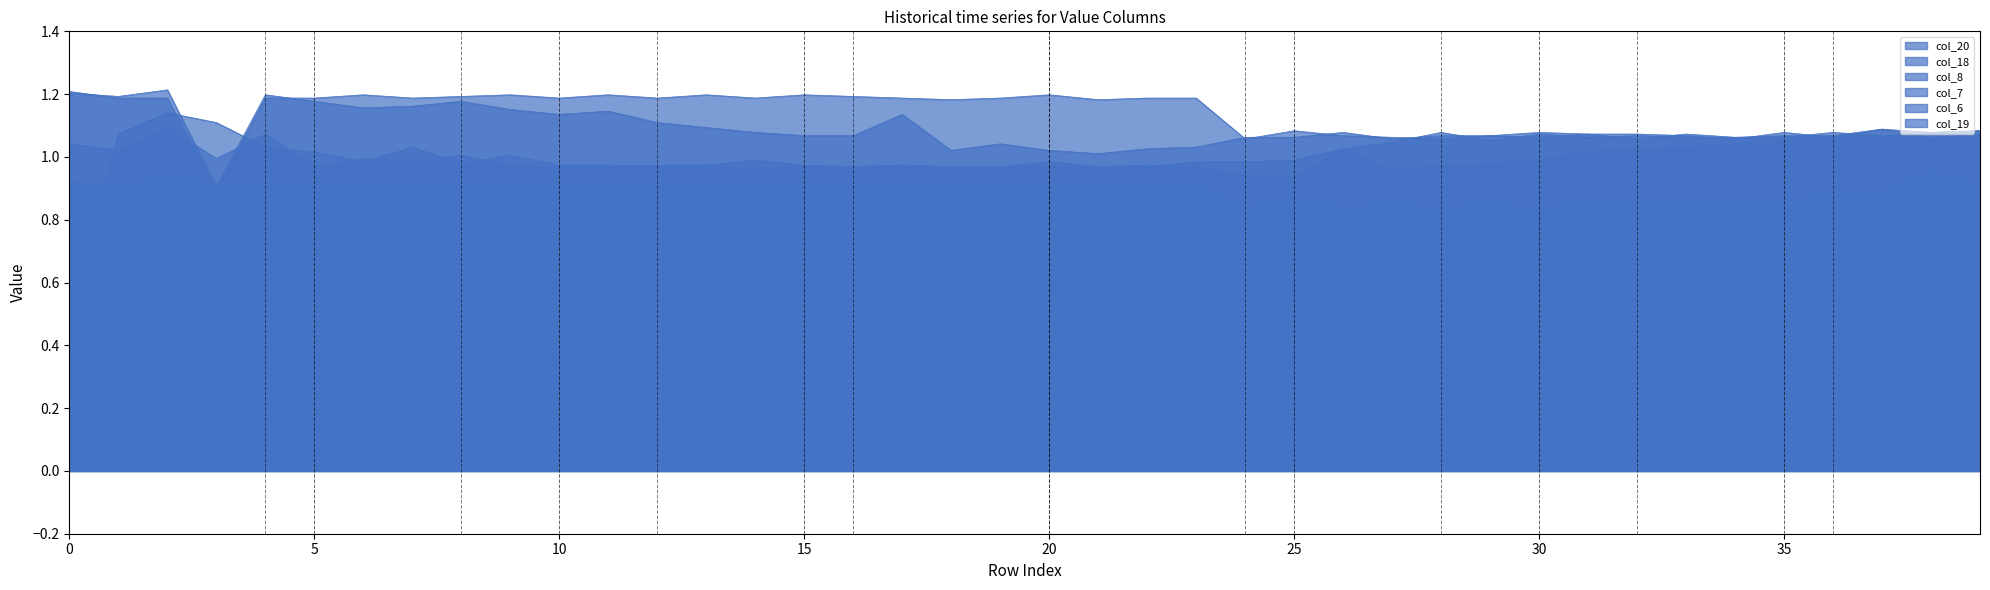

Does the chart display data point markers on the line(s)?

No